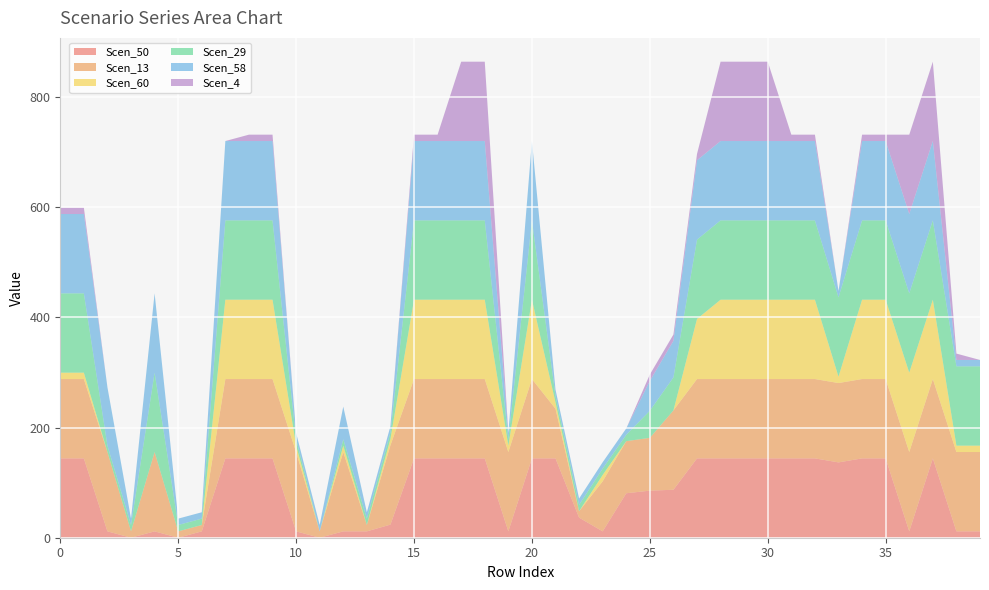

Reading left to right, list all the values displayed in this chart.

Scen_50: 144.0=144.0	144.0=144.0	144.0=11.6	144.0=0.0	144.0=11.6	144.0=0.0	144.0=11.6	144.0=144.0	144.0=144.0	144.0=144.0	144.0=11.6	144.0=0.0	144.0=11.6	144.0=11.6	144.0=23.8	144.0=144.0	144.0=144.0	144.0=144.0	144.0=144.0	144.0=11.6	144.0=144.0	144.0=144.0	144.0=36.5	144.0=11.6	144.0=80.7	144.0=85.4	144.0=87.1	144.0=144.0	144.0=144.0	144.0=144.0	144.0=144.0	144.0=144.0	144.0=144.0	144.0=136.7	144.0=144.0	144.0=144.0	144.0=11.6	144.0=144.0	144.0=11.6	144.0=11.6
Scen_13: 144.0=144.0	144.0=144.0	144.0=144.0	144.0=11.6	144.0=144.0	144.0=11.6	144.0=11.6	144.0=144.0	144.0=144.0	144.0=144.0	144.0=144.0	144.0=11.6	144.0=144.0	144.0=11.6	144.0=144.0	144.0=144.0	144.0=144.0	144.0=144.0	144.0=144.0	144.0=144.0	144.0=144.0	144.0=90.1	144.0=11.6	144.0=90.8	144.0=94.6	144.0=95.8	144.0=144.0	144.0=144.0	144.0=144.0	144.0=144.0	144.0=144.0	144.0=144.0	144.0=144.0	144.0=144.0	144.0=144.0	144.0=144.0	144.0=144.0	144.0=144.0	144.0=144.0	144.0=144.0
Scen_60: 144.0=11.6	144.0=11.6	144.0=0.0	144.0=0.0	144.0=0.0	144.0=0.0	144.0=0.0	144.0=144.0	144.0=144.0	144.0=144.0	144.0=11.6	144.0=0.0	144.0=11.6	144.0=0.0	144.0=11.6	144.0=144.0	144.0=144.0	144.0=144.0	144.0=144.0	144.0=11.6	144.0=144.0	144.0=11.6	144.0=0.0	144.0=11.6	144.0=0.0	144.0=0.0	144.0=0.0	144.0=109.0	144.0=144.0	144.0=144.0	144.0=144.0	144.0=144.0	144.0=144.0	144.0=11.6	144.0=144.0	144.0=144.0	144.0=144.0	144.0=144.0	144.0=11.6	144.0=11.6
Scen_29: 144.0=144.0	144.0=144.0	144.0=11.6	144.0=11.6	144.0=144.0	144.0=11.6	144.0=11.6	144.0=144.0	144.0=144.0	144.0=144.0	144.0=11.6	144.0=0.0	144.0=11.6	144.0=11.6	144.0=11.6	144.0=144.0	144.0=144.0	144.0=144.0	144.0=144.0	144.0=11.6	144.0=144.0	144.0=11.6	144.0=11.6	144.0=11.6	144.0=11.6	144.0=49.2	144.0=59.9	144.0=144.0	144.0=144.0	144.0=144.0	144.0=144.0	144.0=144.0	144.0=144.0	144.0=144.0	144.0=144.0	144.0=144.0	144.0=144.0	144.0=144.0	144.0=144.0	144.0=144.0
Scen_58: 144.0=144.0	144.0=144.0	144.0=105.8	144.0=11.6	144.0=144.0	144.0=11.6	144.0=11.6	144.0=144.0	144.0=144.0	144.0=144.0	144.0=11.6	144.0=11.6	144.0=59.3	144.0=11.6	144.0=11.6	144.0=144.0	144.0=144.0	144.0=144.0	144.0=144.0	144.0=11.6	144.0=144.0	144.0=11.6	144.0=11.6	144.0=11.6	144.0=11.6	144.0=54.1	144.0=66.3	144.0=144.0	144.0=144.0	144.0=144.0	144.0=144.0	144.0=144.0	144.0=144.0	144.0=11.6	144.0=144.0	144.0=144.0	144.0=144.0	144.0=144.0	144.0=11.6	144.0=11.6
Scen_4: 144.0=11.6	144.0=11.6	144.0=0.0	144.0=0.0	144.0=0.0	144.0=0.0	144.0=0.0	144.0=0.0	144.0=11.6	144.0=11.6	144.0=0.0	144.0=0.0	144.0=0.0	144.0=0.0	144.0=0.0	144.0=11.6	144.0=11.6	144.0=144.0	144.0=144.0	144.0=0.0	144.0=0.0	144.0=0.0	144.0=0.0	144.0=0.0	144.0=0.0	144.0=11.6	144.0=11.6	144.0=11.6	144.0=144.0	144.0=144.0	144.0=144.0	144.0=11.6	144.0=11.6	144.0=0.0	144.0=11.6	144.0=11.6	144.0=144.0	144.0=144.0	144.0=11.6	144.0=0.0